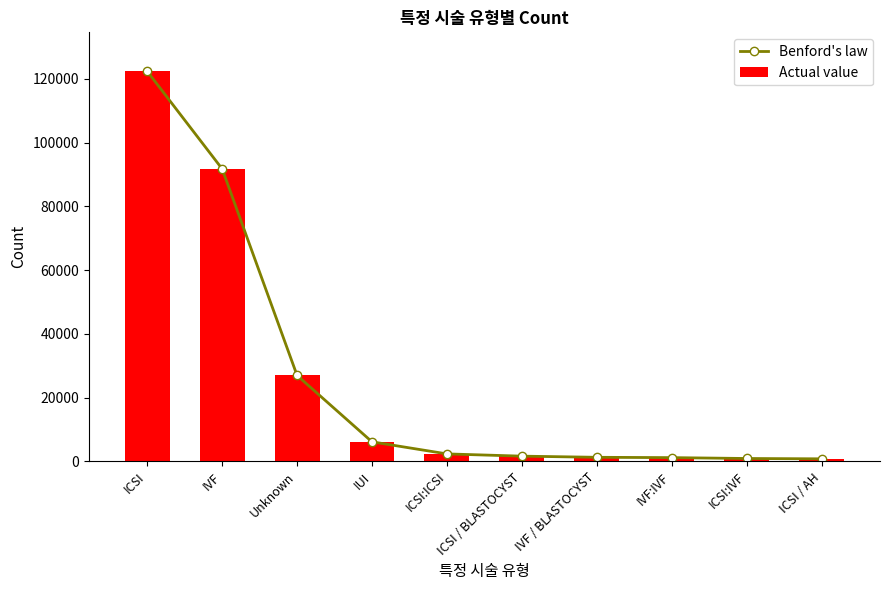

Is it true that Benford's law equals 367.4 at ICSI / BLASTOCYST?

False